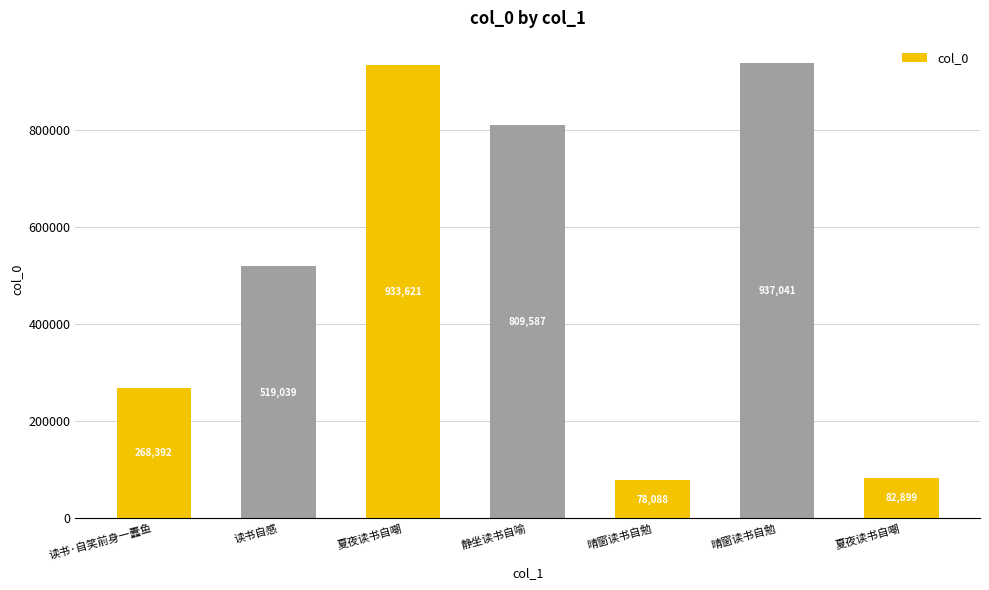

How many bars are there in total?

7